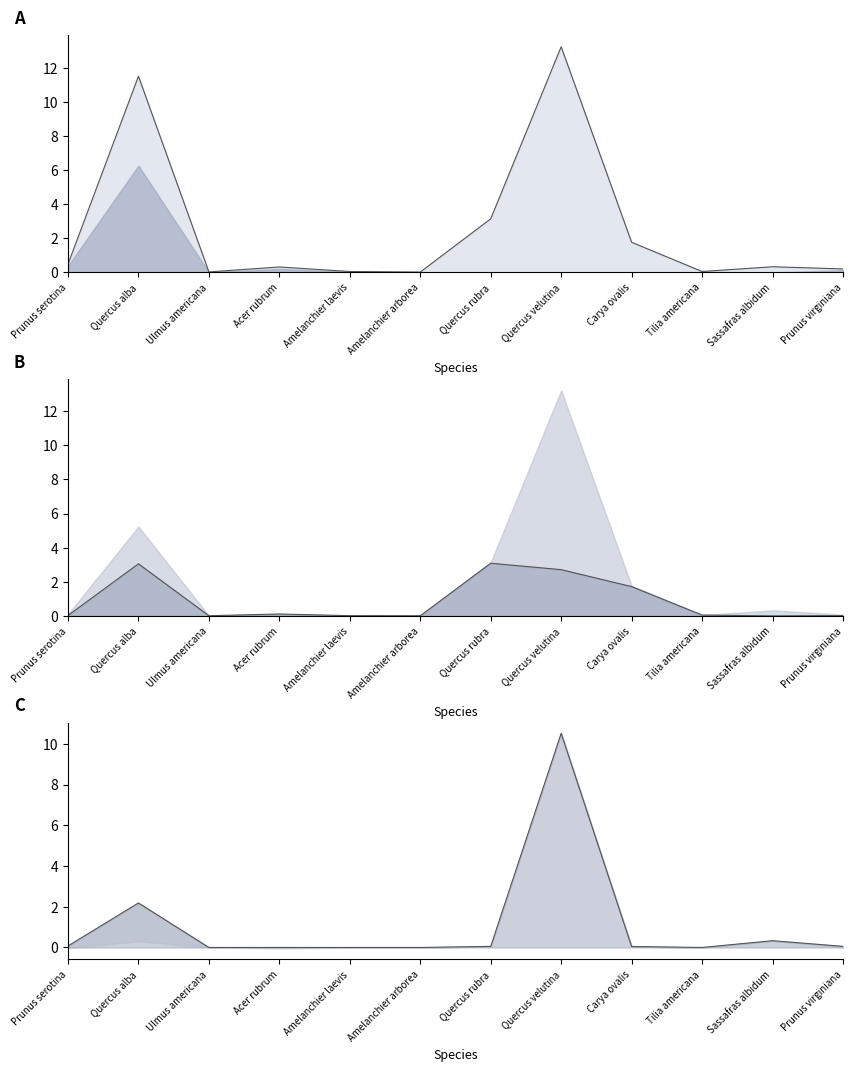

Reading right to left, extract all data points from this chart.

TotalBA: Prunus virginiana=0.2	Sassafras albidum=0.3	Tilia americana=0.1	Carya ovalis=1.8	Quercus velutina=13.2	Quercus rubra=3.1	Amelanchier arborea=0.0	Amelanchier laevis=0.1	Acer rubrum=0.3	Ulmus americana=0.0	Quercus alba=11.5	Prunus serotina=0.5
Middle_TotBA: Prunus virginiana=0.0	Sassafras albidum=0.0	Tilia americana=0.1	Carya ovalis=1.7	Quercus velutina=2.7	Quercus rubra=3.1	Amelanchier arborea=0.0	Amelanchier laevis=0.0	Acer rubrum=0.1	Ulmus americana=0.0	Quercus alba=3.1	Prunus serotina=0.0
Top_TotBA: Prunus virginiana=0.1	Sassafras albidum=0.3	Tilia americana=0.0	Carya ovalis=0.0	Quercus velutina=10.5	Quercus rubra=0.1	Amelanchier arborea=0.0	Amelanchier laevis=0.0	Acer rubrum=0.0	Ulmus americana=0.0	Quercus alba=2.2	Prunus serotina=0.1